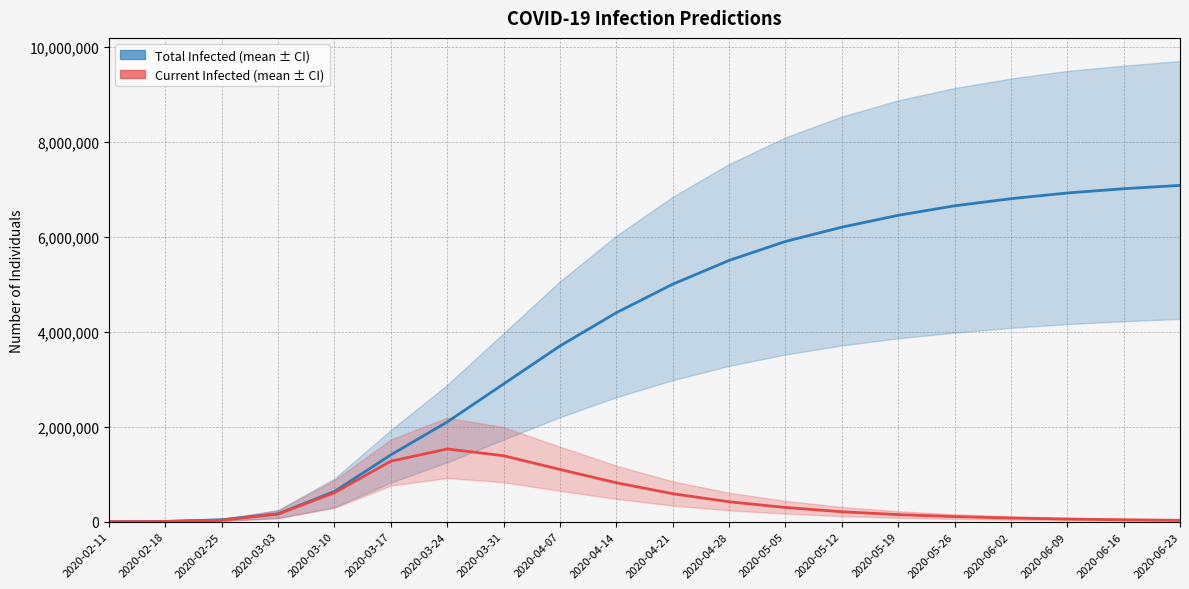

What is the label of the 13th point from the right?

2020-03-31